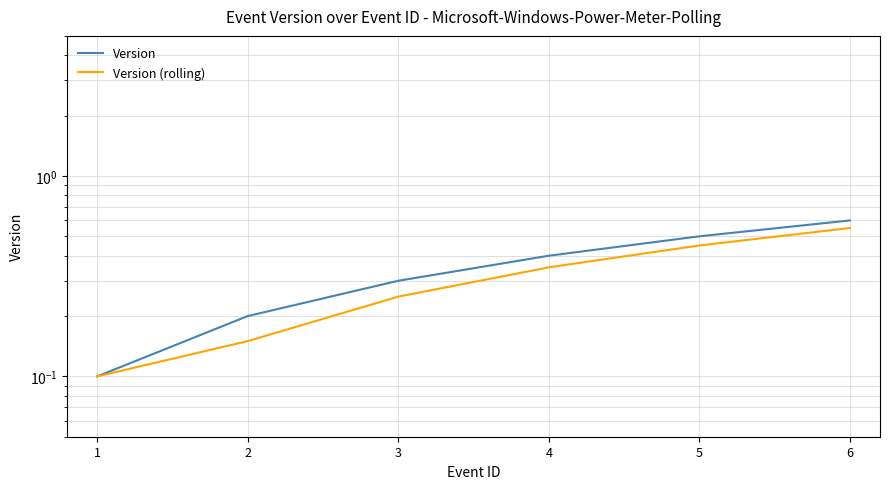

Reading left to right, what are all the values shown in this chart?

Version: 0.1	0.2	0.3	0.4	0.5	0.6
Version (rolling): 0.1	0.2	0.2	0.4	0.5	0.6